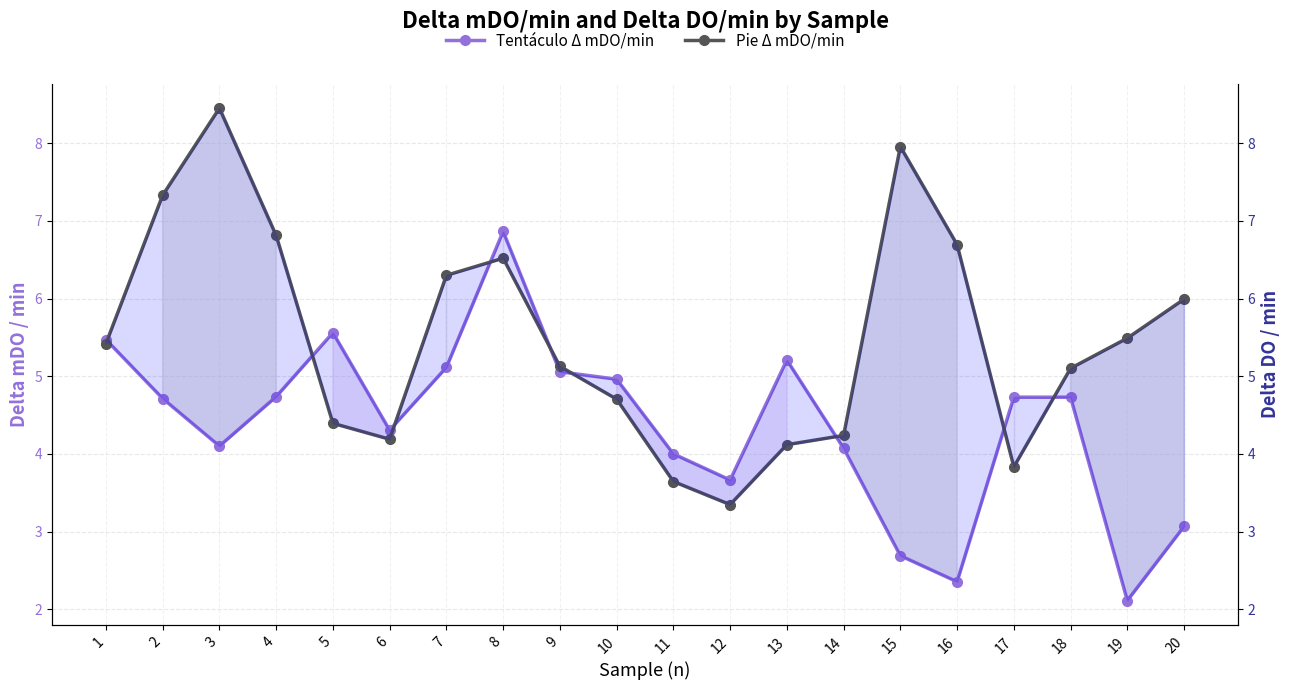

How many intersections are there between Pie Δ mDO/min and Tentáculo Δ mDO/min?

9